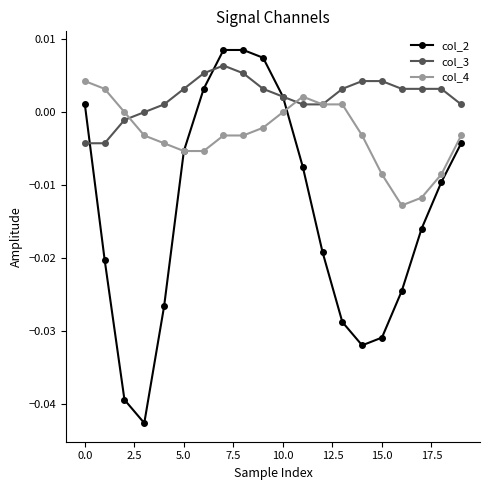

List the series in order of their overall mean, highest first.

col_3, col_4, col_2